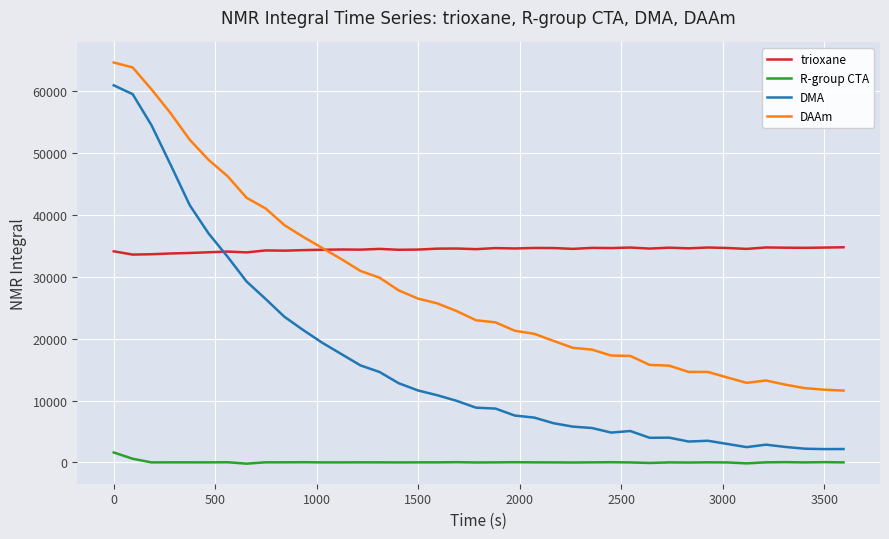

List the series in order of their overall mean, highest first.

trioxane, DAAm, DMA, R-group CTA